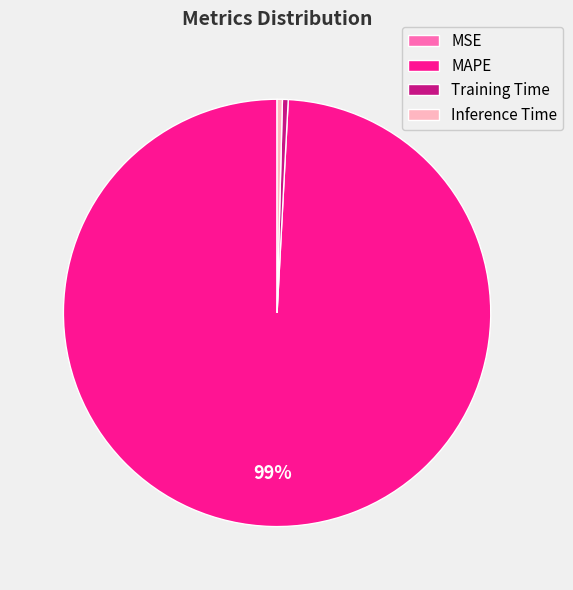

Which category has the biggest portion of the pie?

MAPE